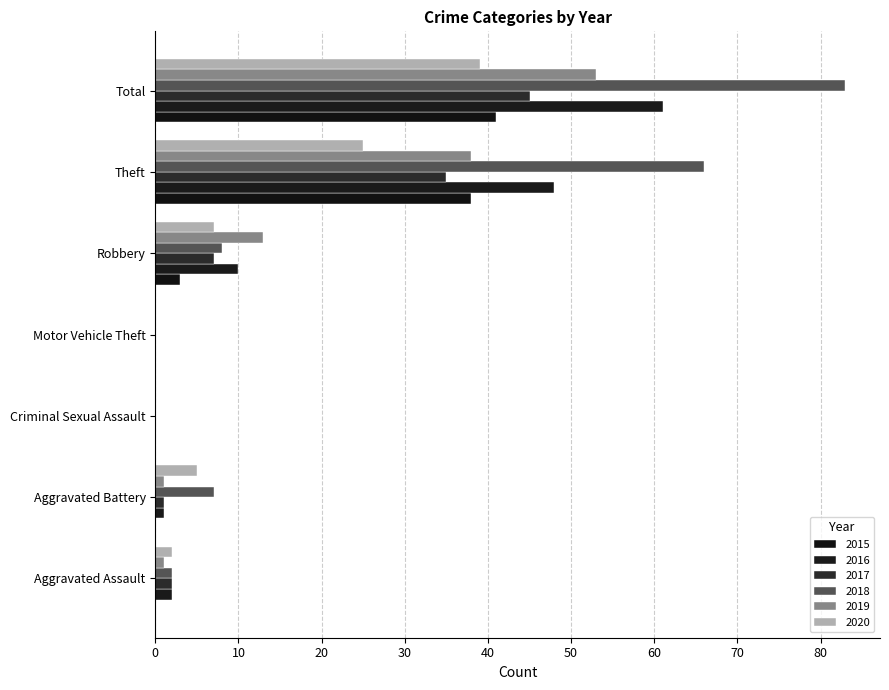

How many series are shown in this chart?

6